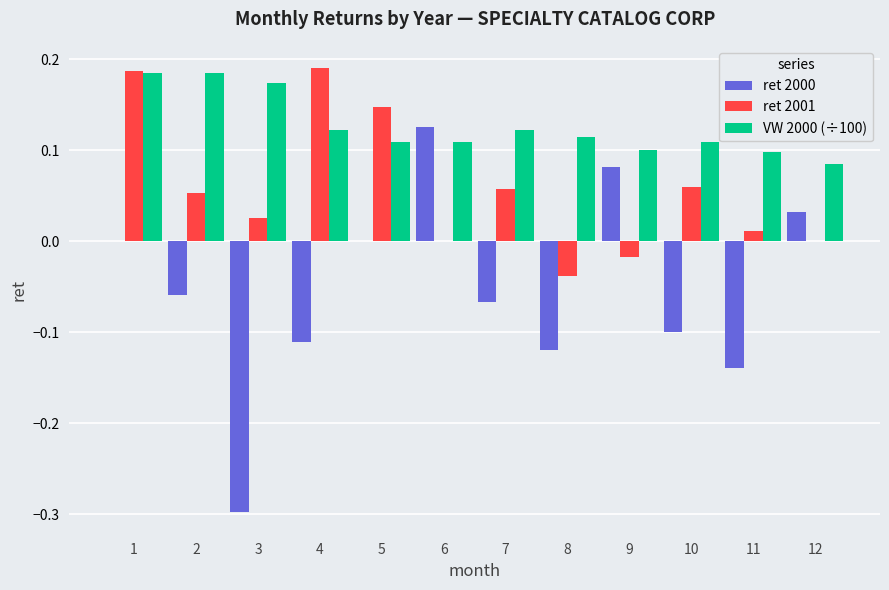

Is the value of ret 2001 at 4 greater than the value of ret 2000 at 1?

Yes